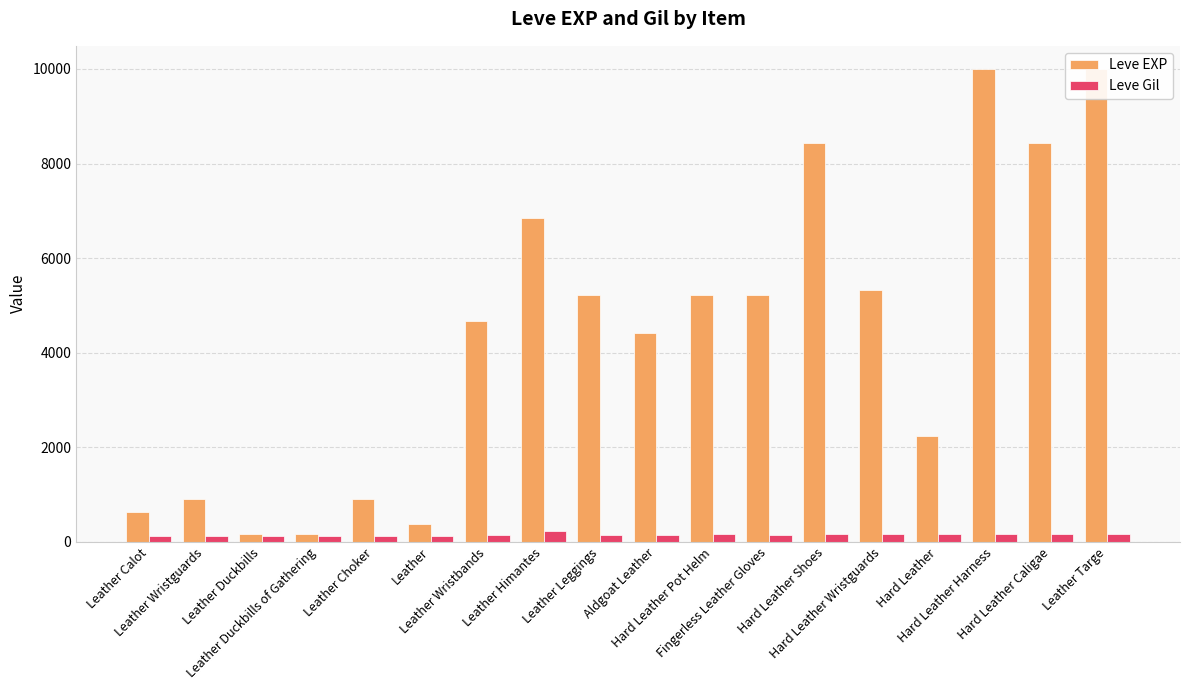

What are all the series names shown in the legend?

Leve EXP, Leve Gil